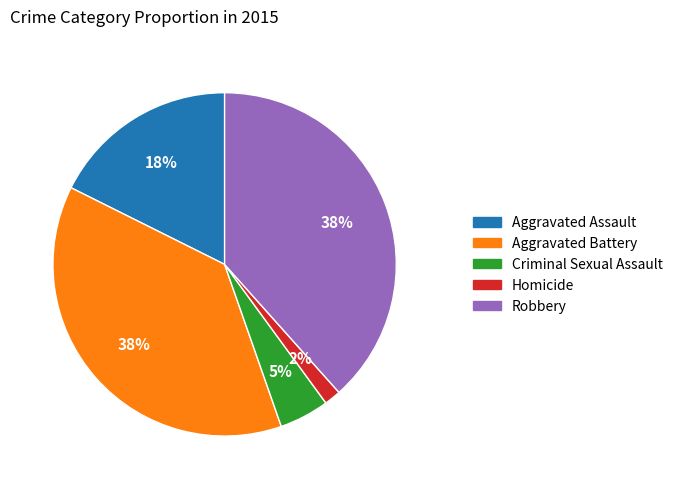

To the nearest percent, what portion does Aggravated Battery represent?

38%